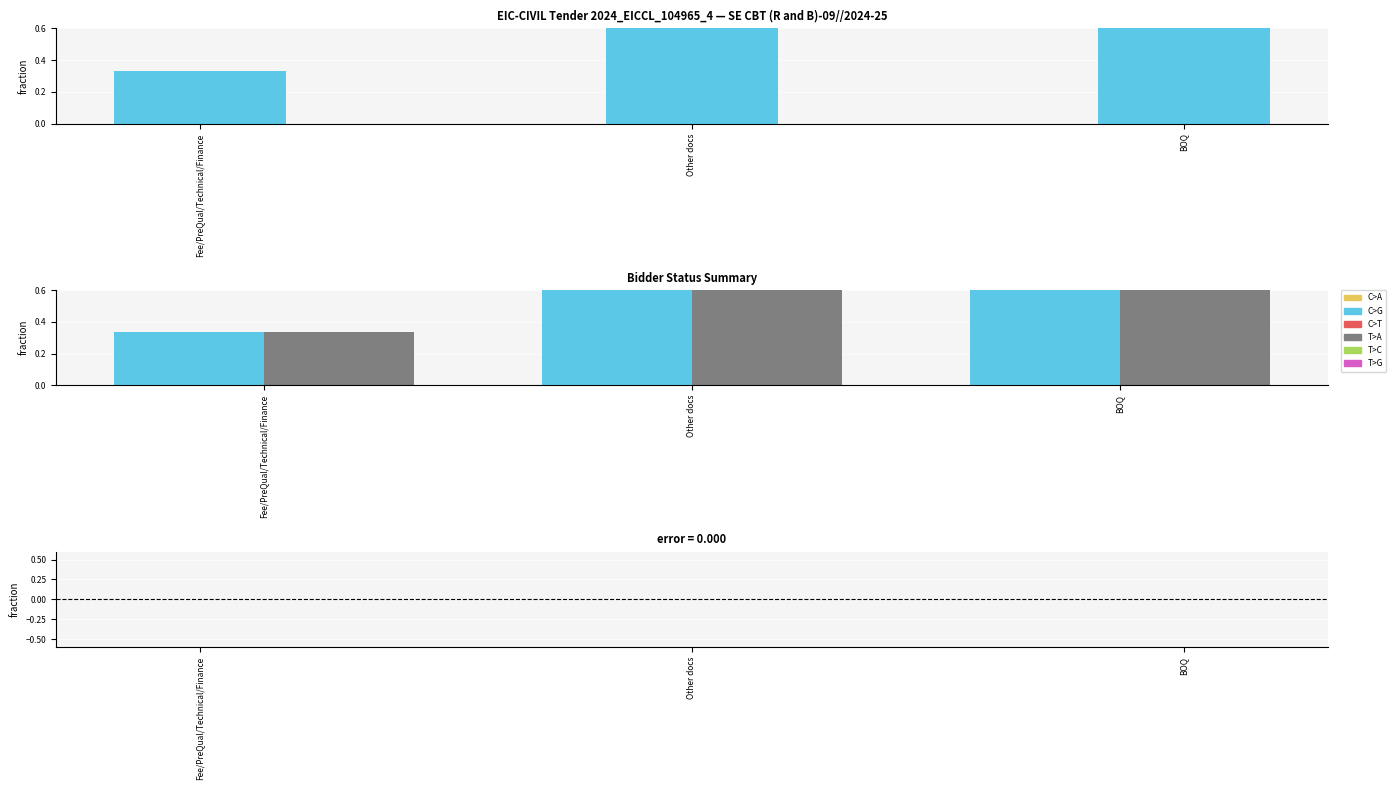

Is it true that Difference equals 0.0 at Fee/PreQual/Technical/Finance?

True